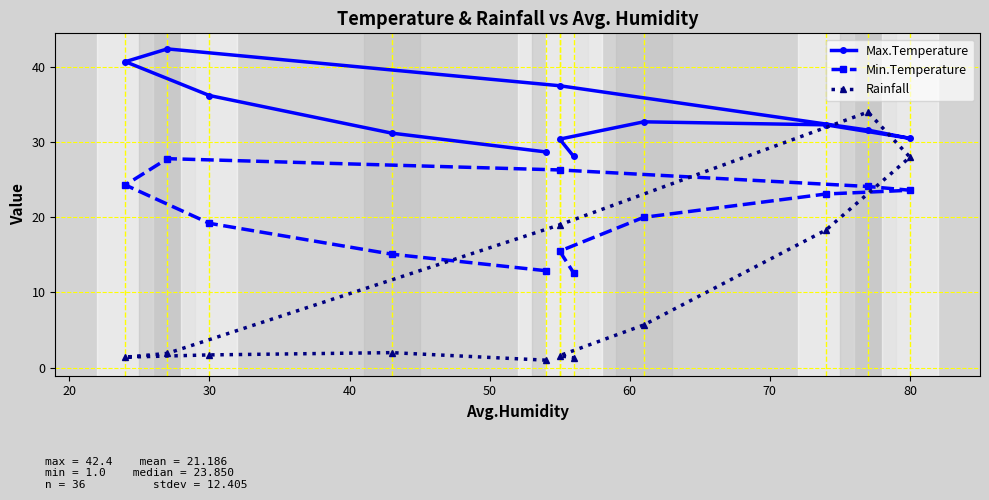

Is the value of Rainfall at 10 greater than the value of Max.Temperature at 30?

No